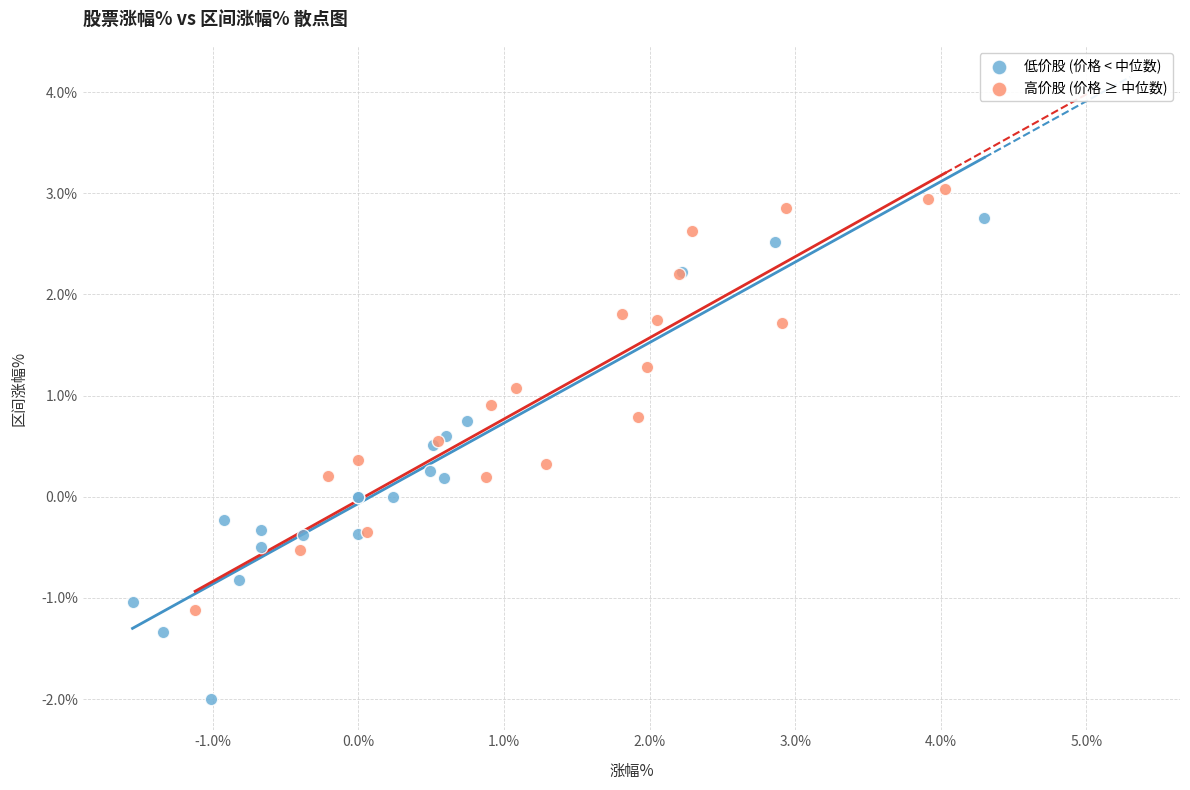

What are all the series names shown in the legend?

低价股 (价格 < 中位数), 高价股 (价格 ≥ 中位数)